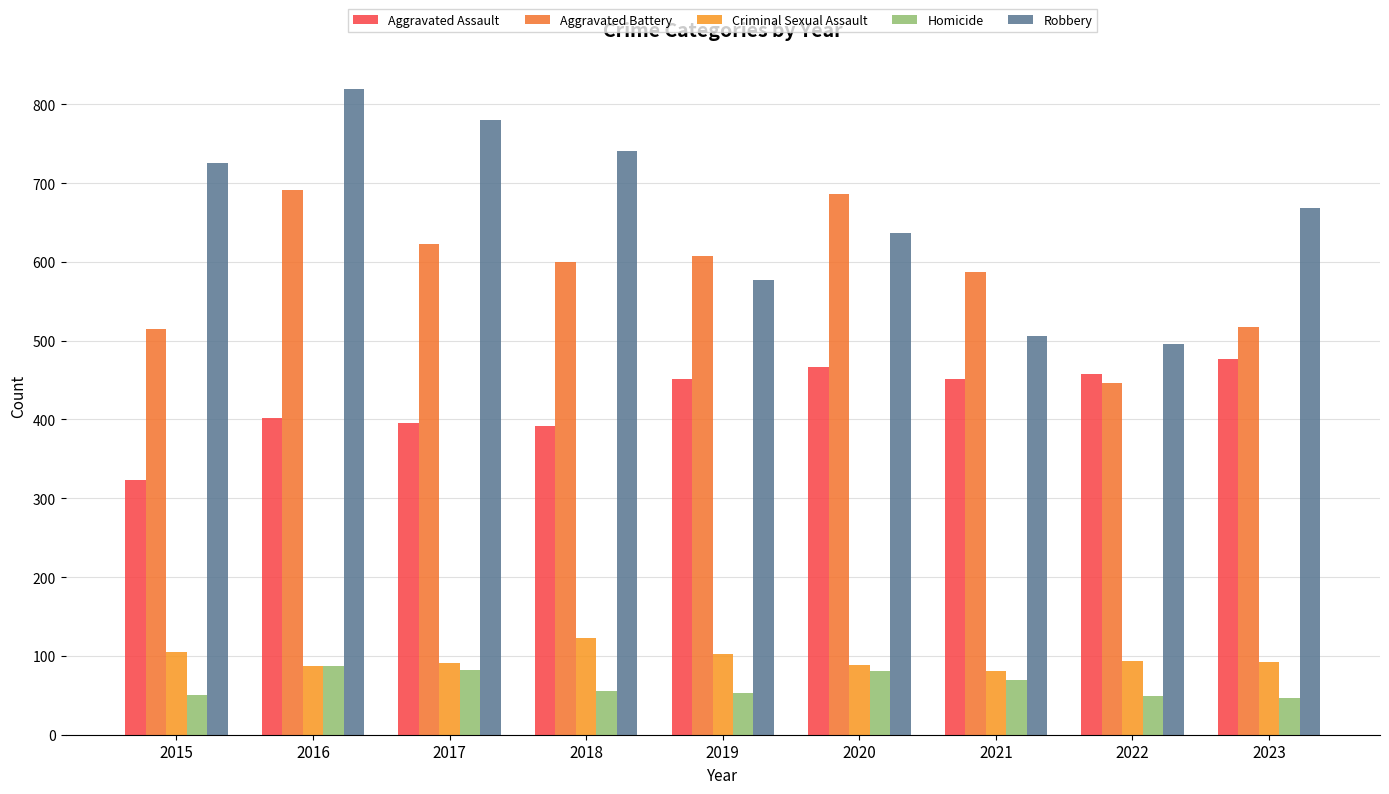

At 2023, list the series in order from largest to smallest.

Robbery, Aggravated Battery, Aggravated Assault, Criminal Sexual Assault, Homicide